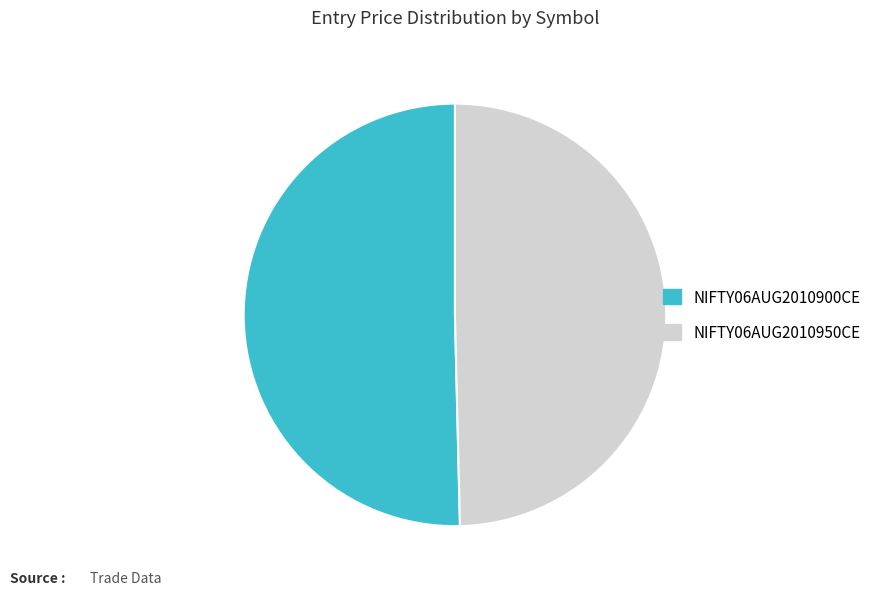

Does NIFTY06AUG2010950CE account for over 50% of the chart?

No